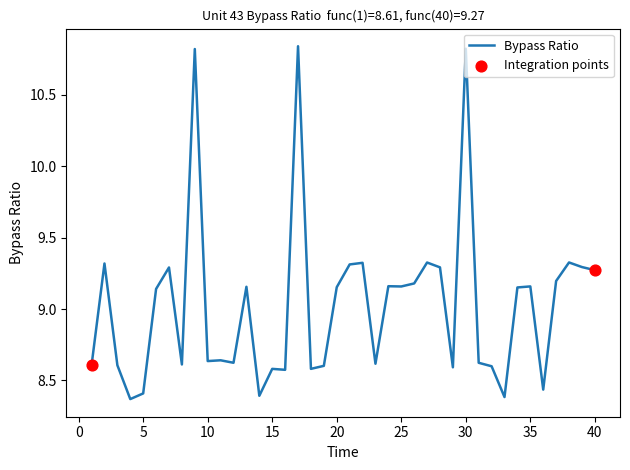

What is the difference between the maximum and minimum values?

2.5